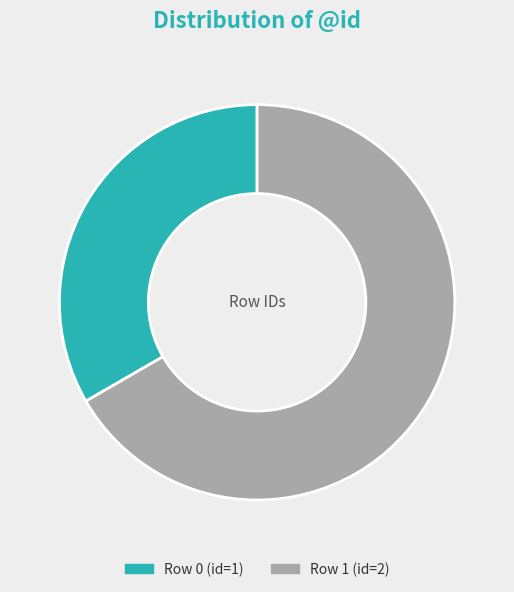

Is there a majority slice in this chart?

Yes